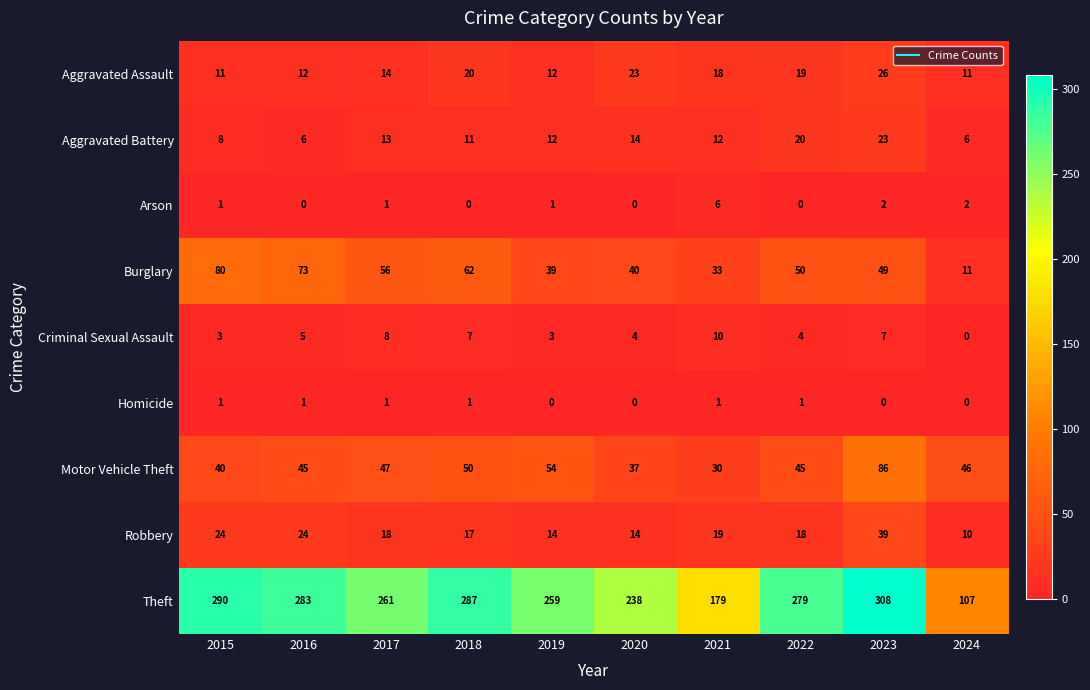

What is the sum of the Robbery values at 2017 and 2015?

42